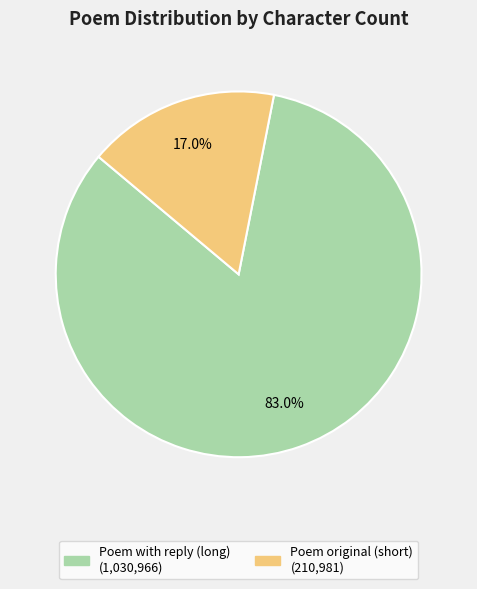

Is there any slice that represents more than half of the pie?

Yes